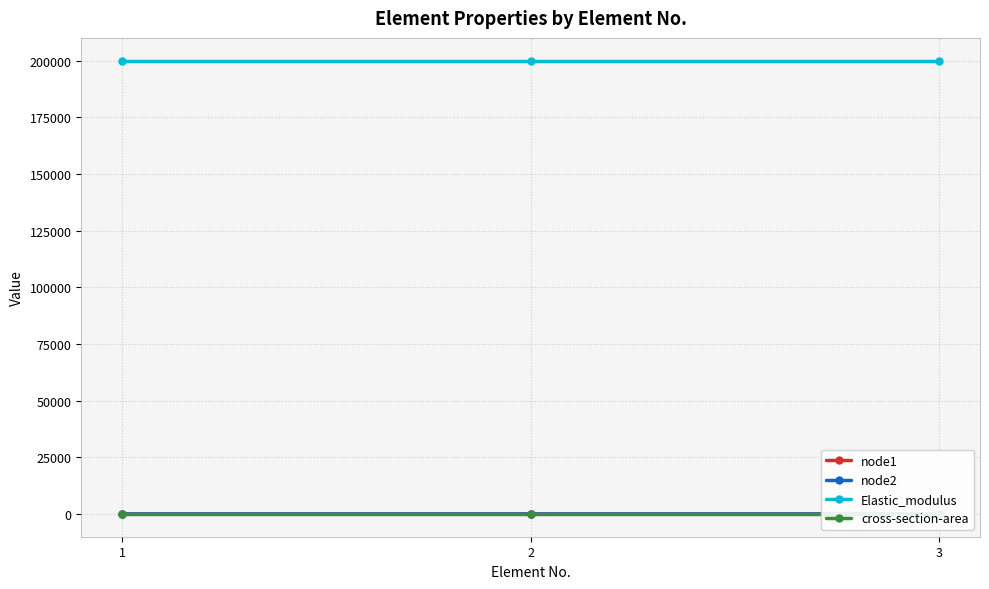

Reading right to left, what are all the values shown in this chart?

node1: 4.0	1.0	2.0
node2: 1.0	3.0	1.0
Elastic_modulus: 200000.0	200000.0	200000.0
cross-section-area: 0.0	0.0	0.0